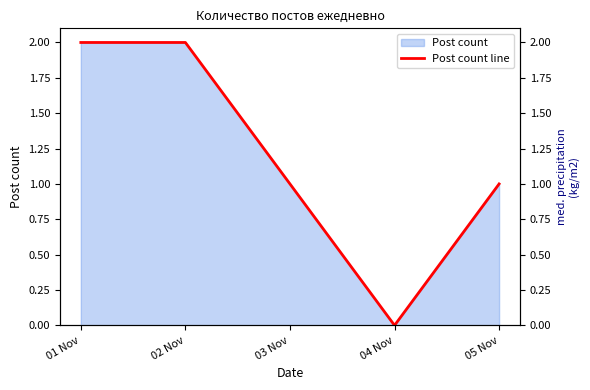

List the labels in order of value, largest first.

01 Nov, 02 Nov, 03 Nov, 05 Nov, 04 Nov